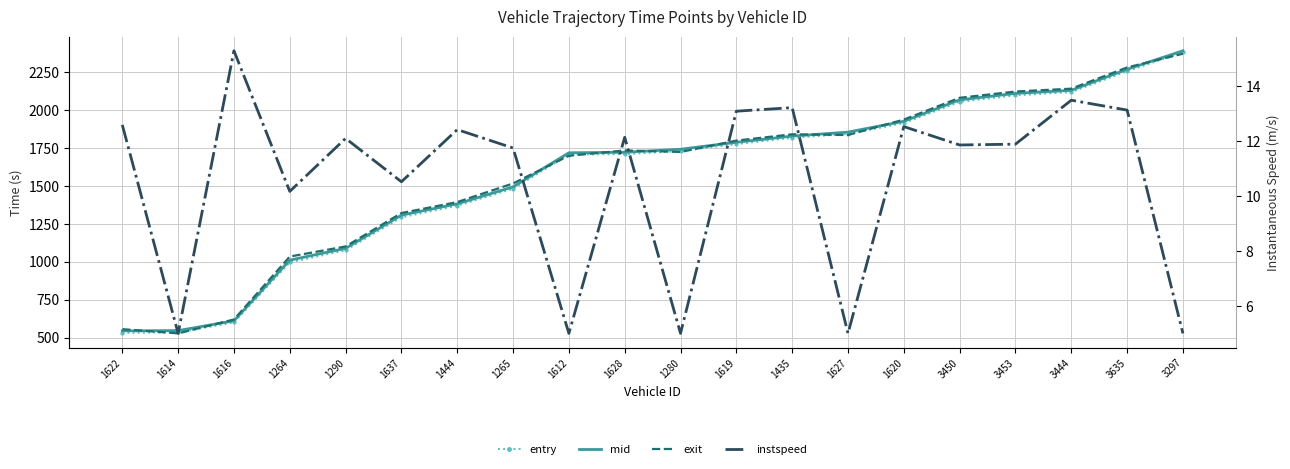

What is the spread (max minus min) of values at 1614?

541.1